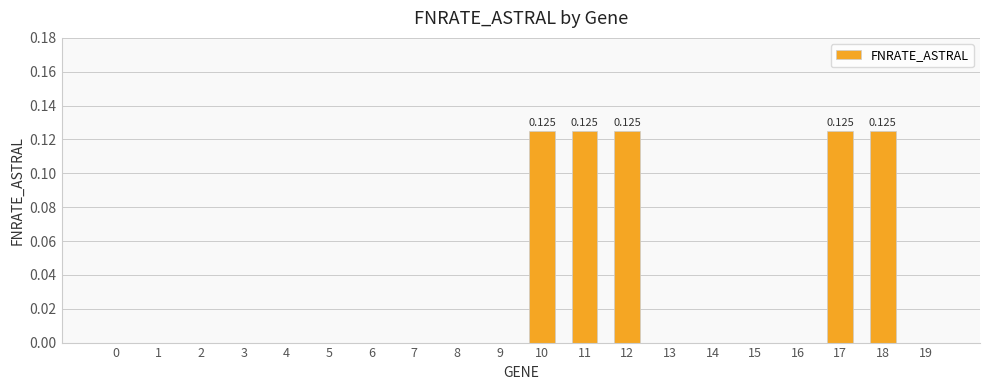

What is the greatest value displayed?

0.1